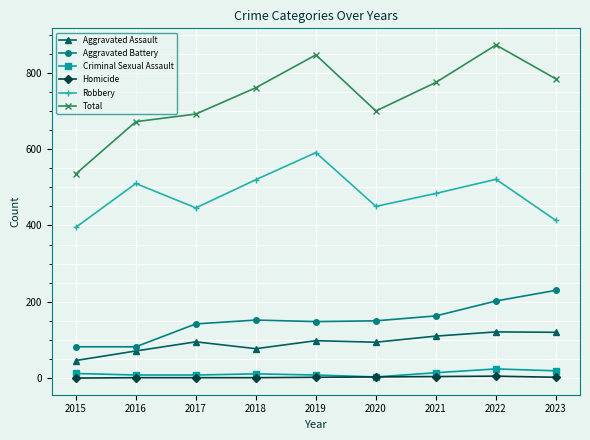

Where does the Aggravated Battery series first go above 150?

2018